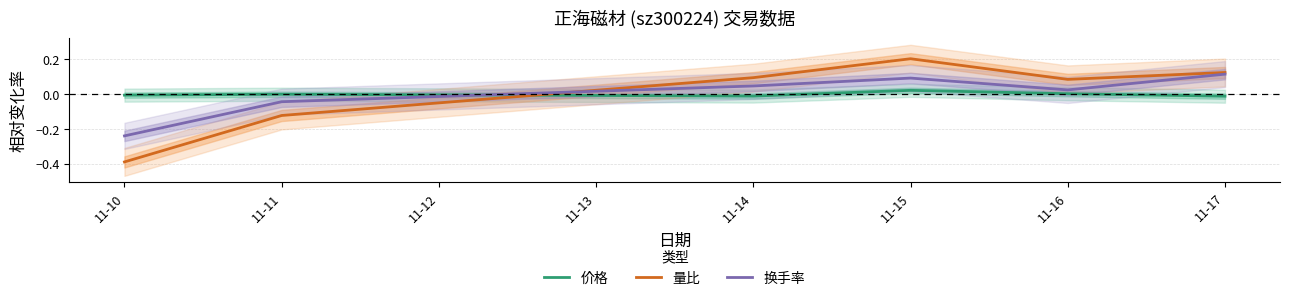

Which series has the largest total across all categories?

量比